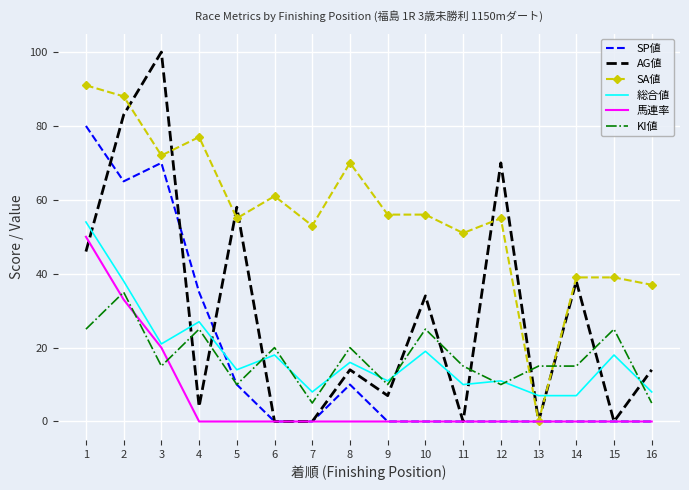

Reading left to right, list all the values displayed in this chart.

SP値: 1=80	2=65	3=70	4=35	5=10	6=0	7=0	8=10	9=0	10=0	11=0	12=0	13=0	14=0	15=0	16=0
AG値: 1=46	2=83	3=100	4=4	5=58	6=0	7=0	8=14	9=7	10=34	11=0	12=70	13=0	14=38	15=0	16=14
SA値: 1=91	2=88	3=72	4=77	5=55	6=61	7=53	8=70	9=56	10=56	11=51	12=55	13=0	14=39	15=39	16=37
総合値: 1=54	2=38	3=21	4=27	5=14	6=18	7=8	8=16	9=11	10=19	11=10	12=11	13=7	14=7	15=18	16=8
馬連率: 1=50	2=33	3=20	4=0	5=0	6=0	7=0	8=0	9=0	10=0	11=0	12=0	13=0	14=0	15=0	16=0
KI値: 1=25	2=35	3=15	4=25	5=10	6=20	7=5	8=20	9=10	10=25	11=15	12=10	13=15	14=15	15=25	16=5